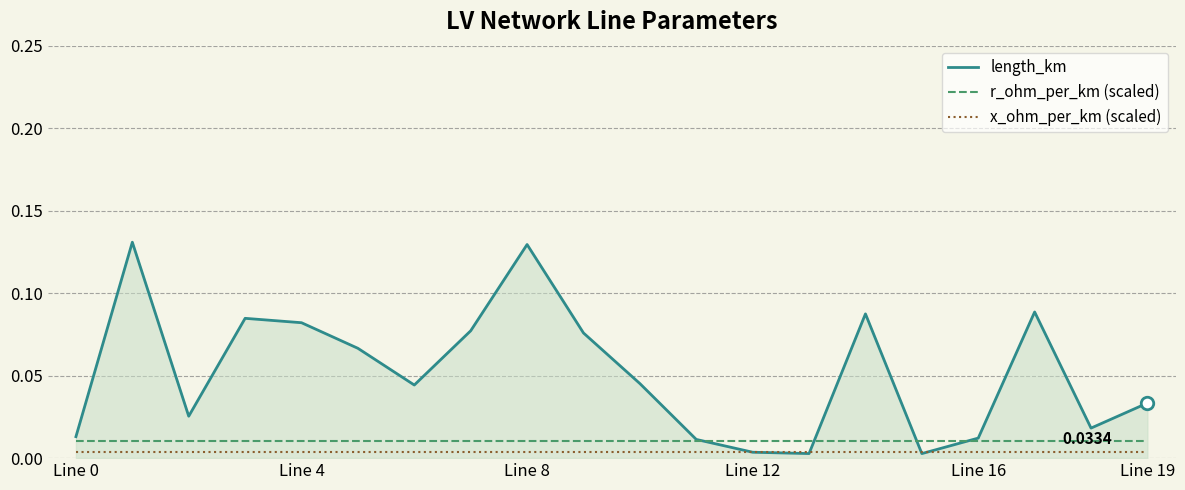

How many lines are shown in the chart?

3